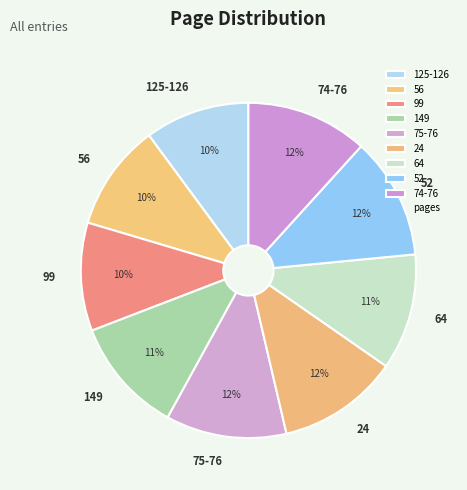

How many segments does this pie chart have?

9